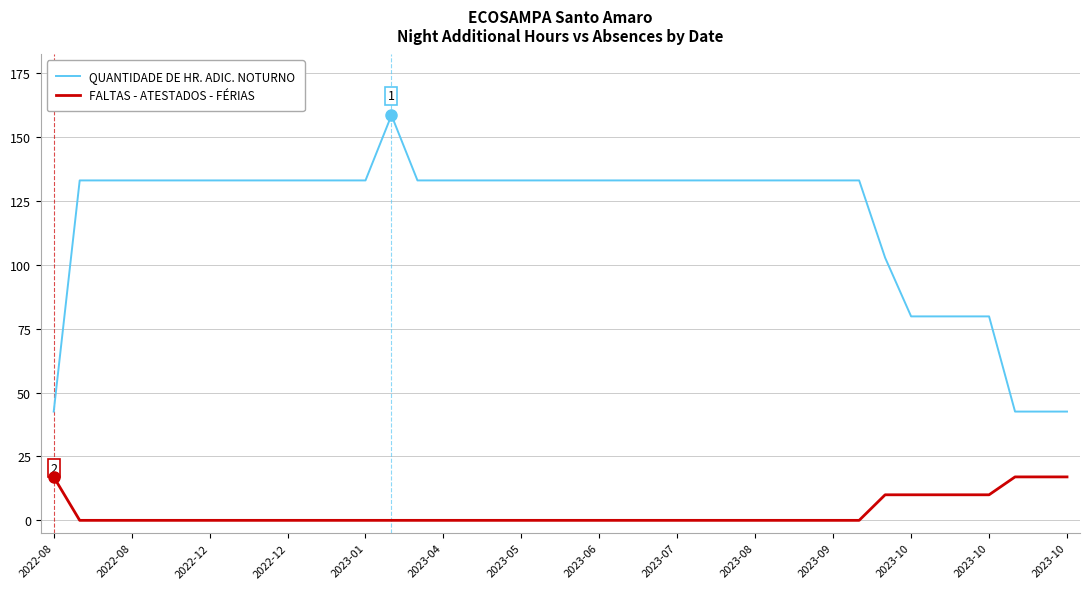

What is the difference between the maximum and minimum values in the QUANTIDADE DE HR. ADIC. NOTURNO series?

115.9